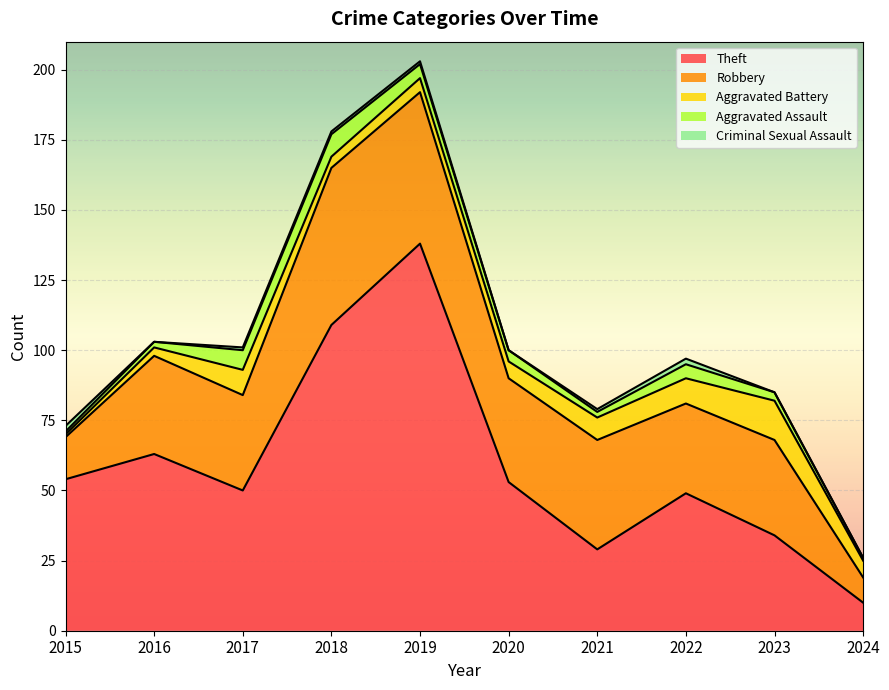

What value does the Aggravated Assault series have at 2015?

1